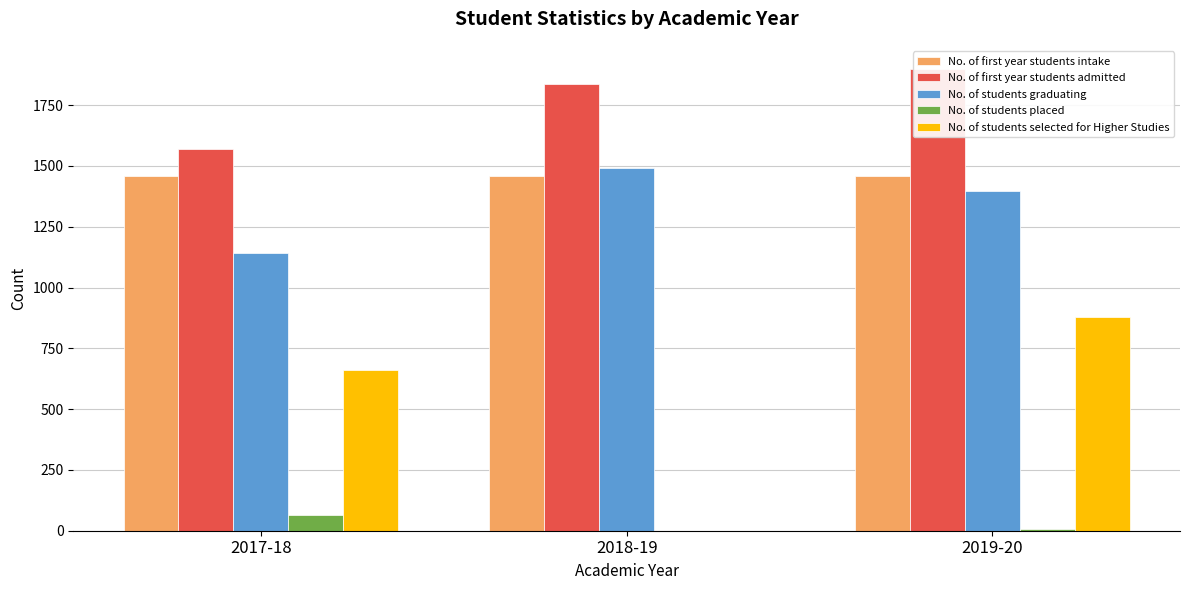

At which category is the sum across all series the highest?

2019-20